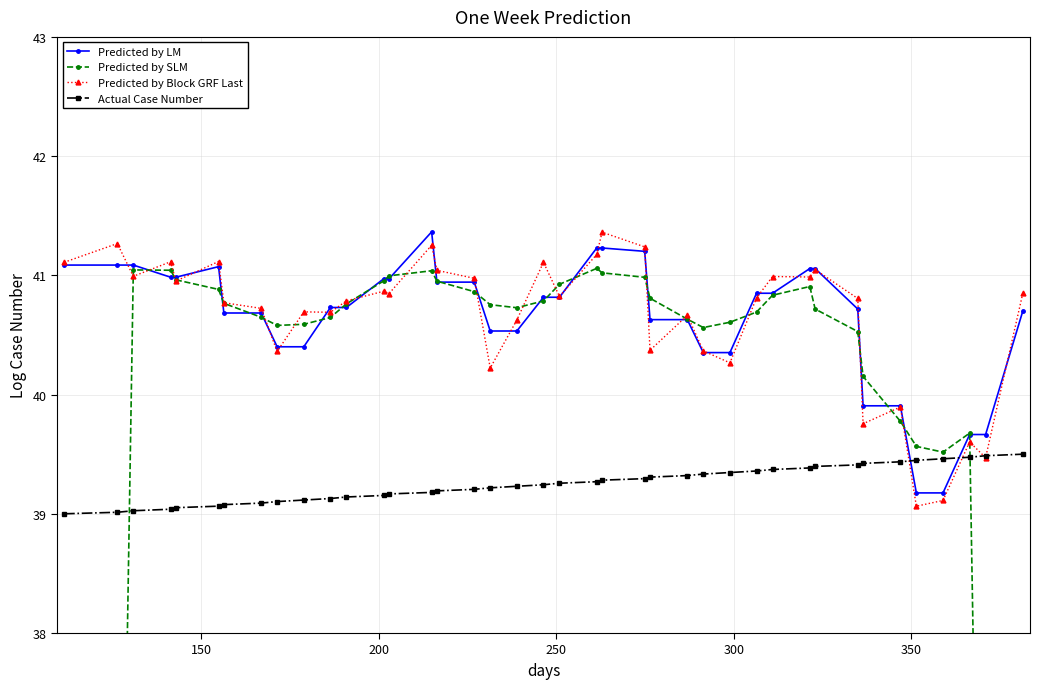

What is the label of the 15th point from the left?

14